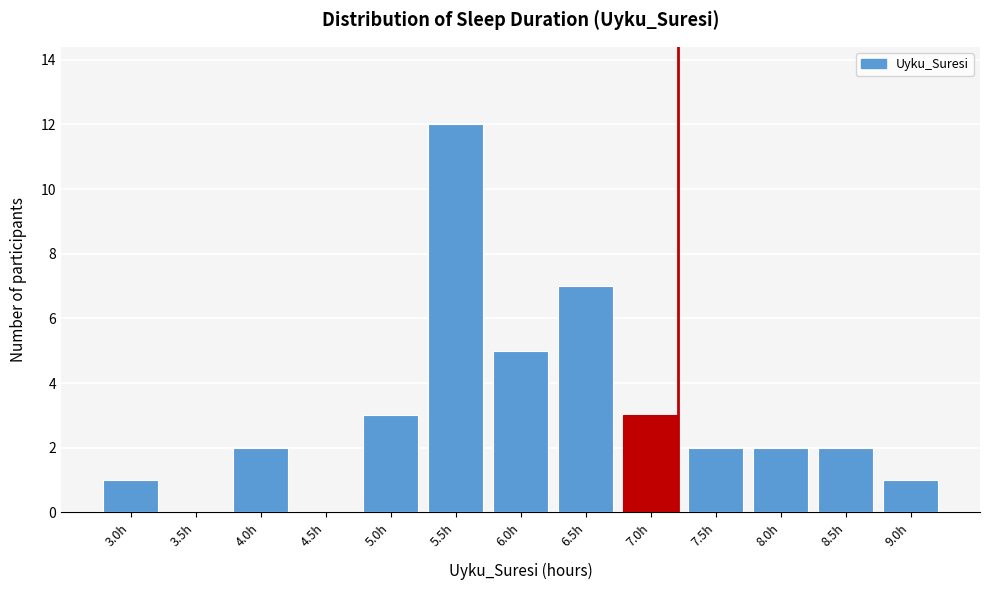

Reading left to right, transcribe all the data shown in this chart.

3.0h=1	3.5h=0	4.0h=2	4.5h=0	5.0h=3	5.5h=12	6.0h=5	6.5h=7	7.0h=3	7.5h=2	8.0h=2	8.5h=2	9.0h=1